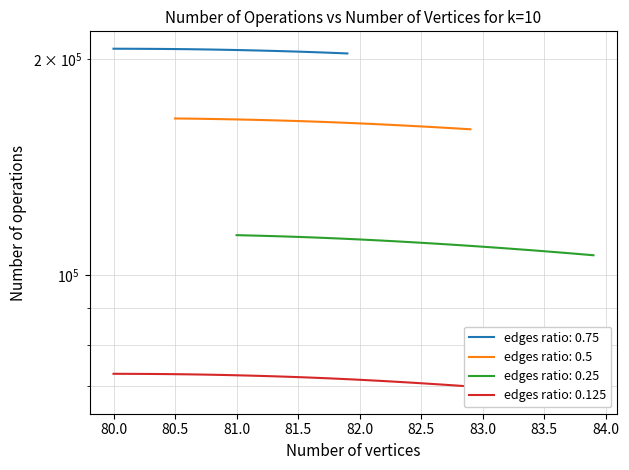

What is the minimum value shown in the chart?

67720.2